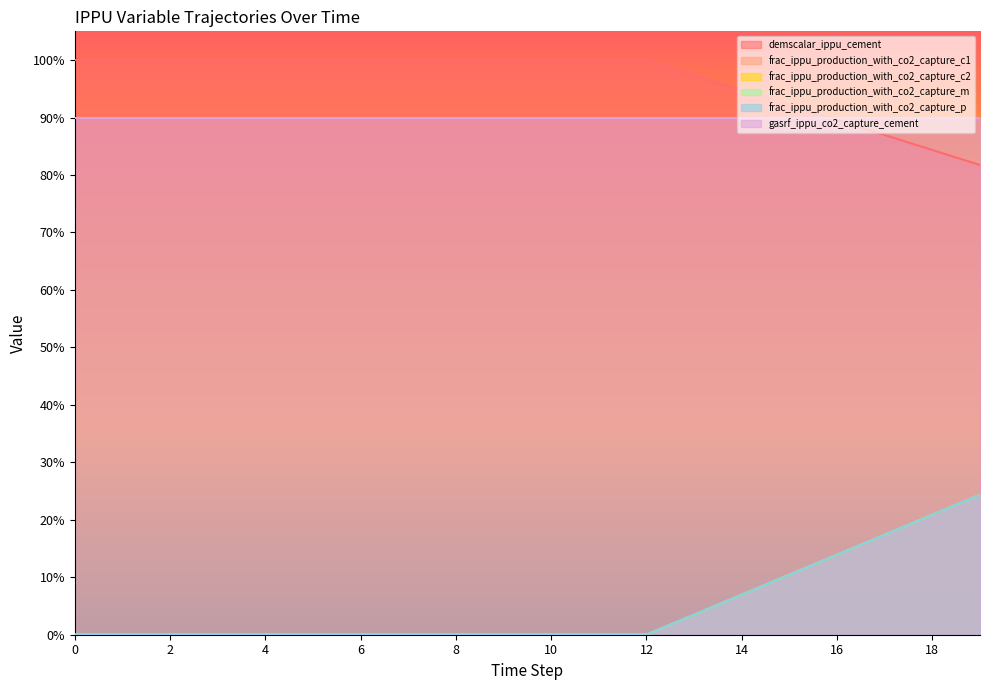

What are all the series names shown in the legend?

demscalar_ippu_cement, frac_ippu_production_with_co2_capture_c1, frac_ippu_production_with_co2_capture_c2, frac_ippu_production_with_co2_capture_m, frac_ippu_production_with_co2_capture_p